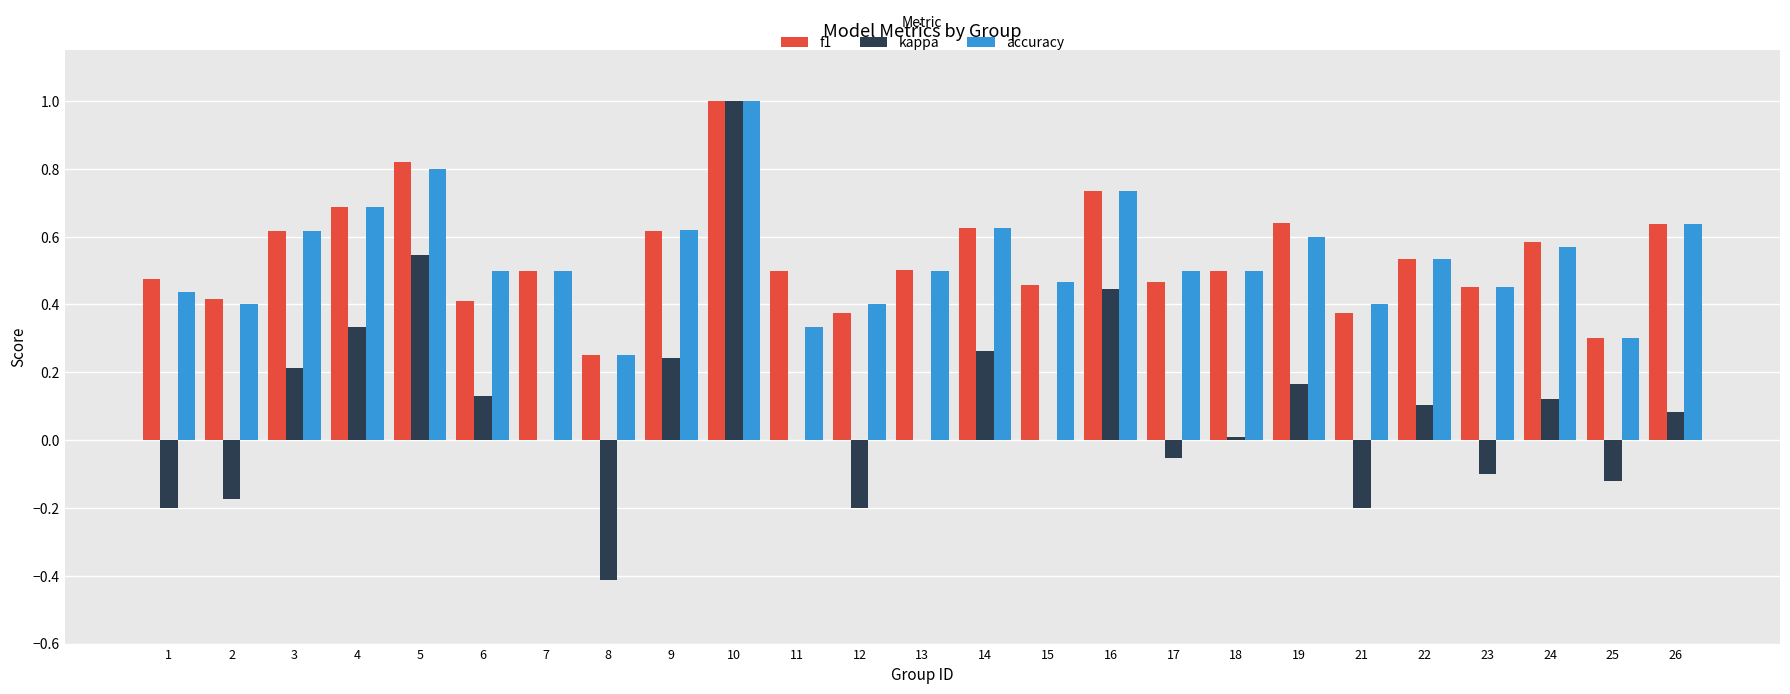

At which category is the sum across all series the highest?

10